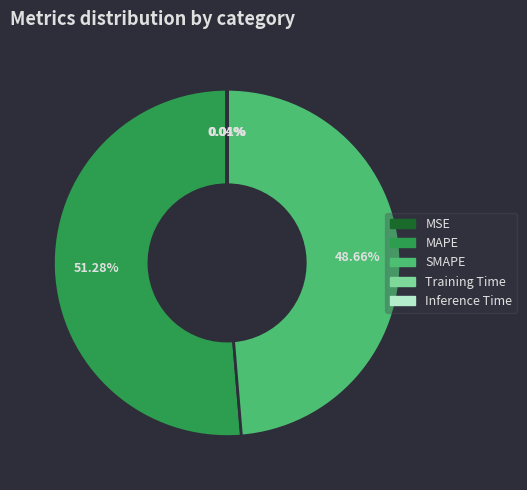

Which category has the biggest portion of the pie?

MAPE